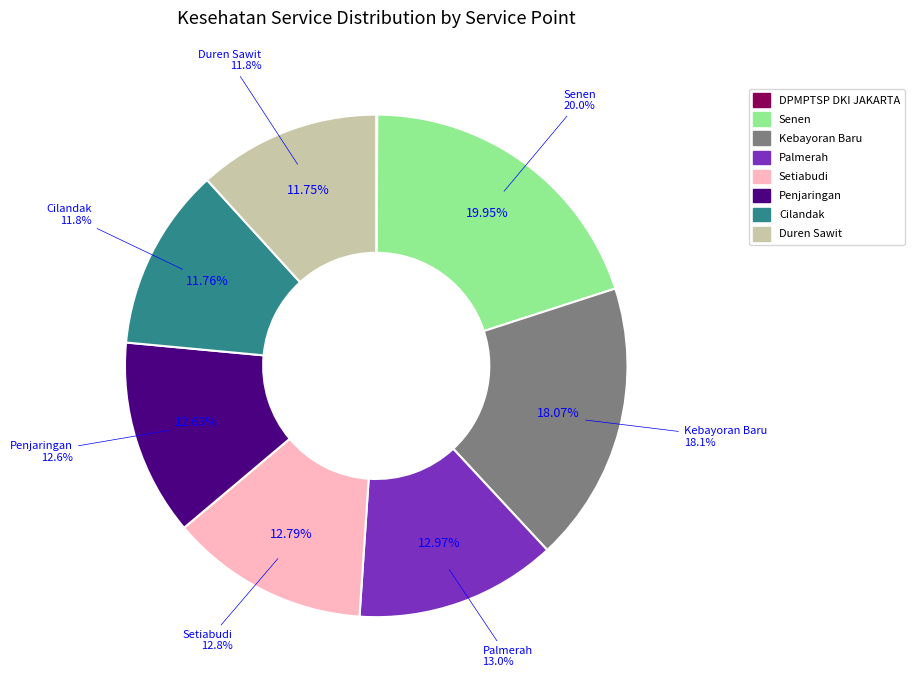

To the nearest percent, what portion does Kantor Camat Cilandak represent?

12%